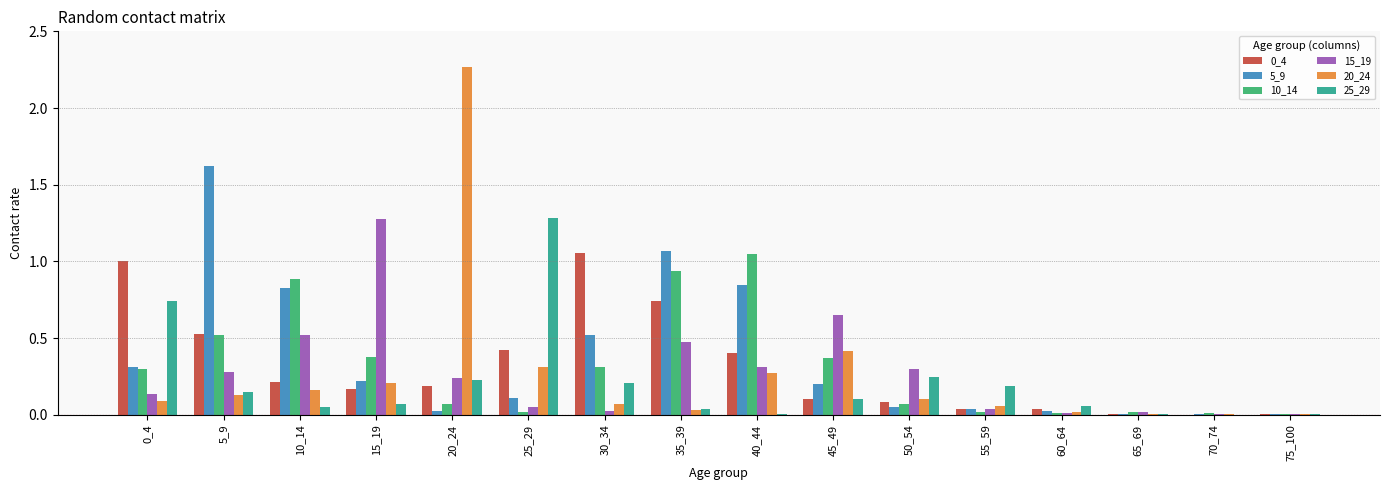

True or false: 25_29 has a value of 0.0 at 75_100.

True